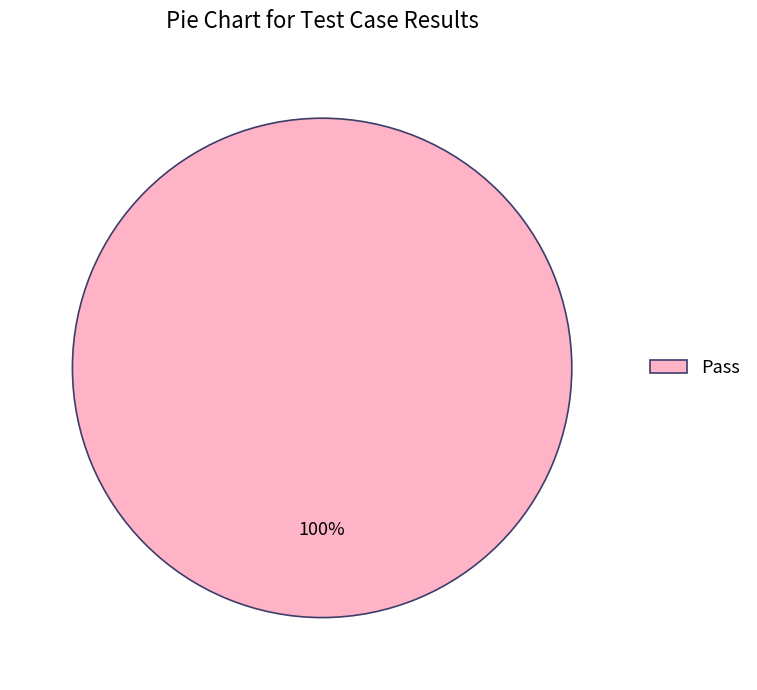

The Pass slice represents 100% of the pie. True or false?

True